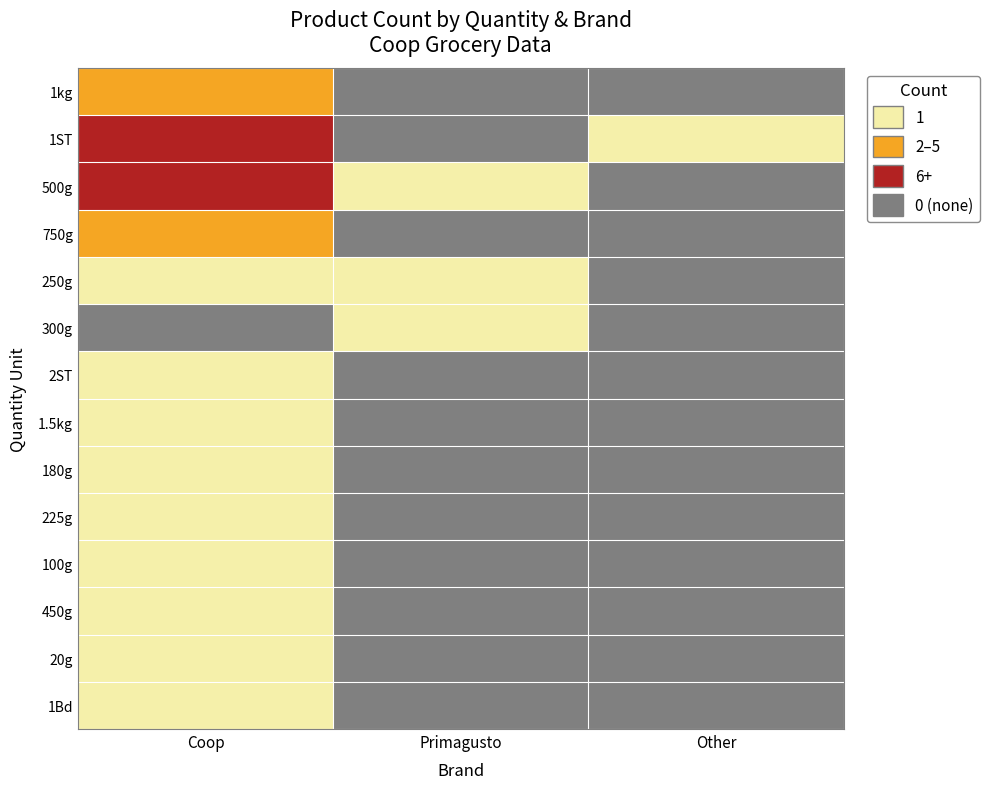

Rank the categories by 225g value from highest to lowest.

Coop, Primagusto, Other